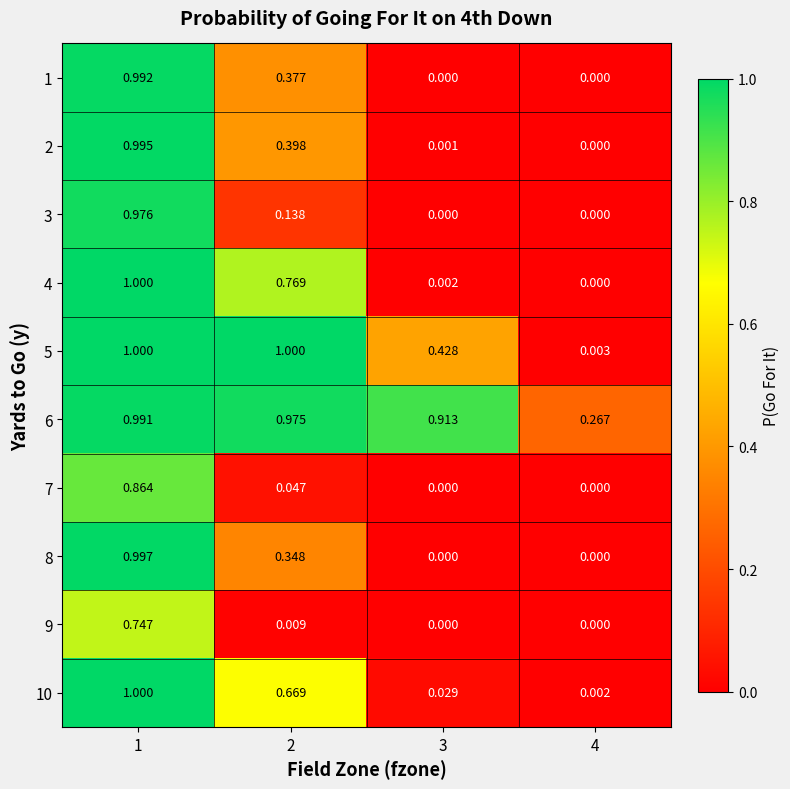

Is the value of 1 at 4 greater than the value of 6 at 4?

No